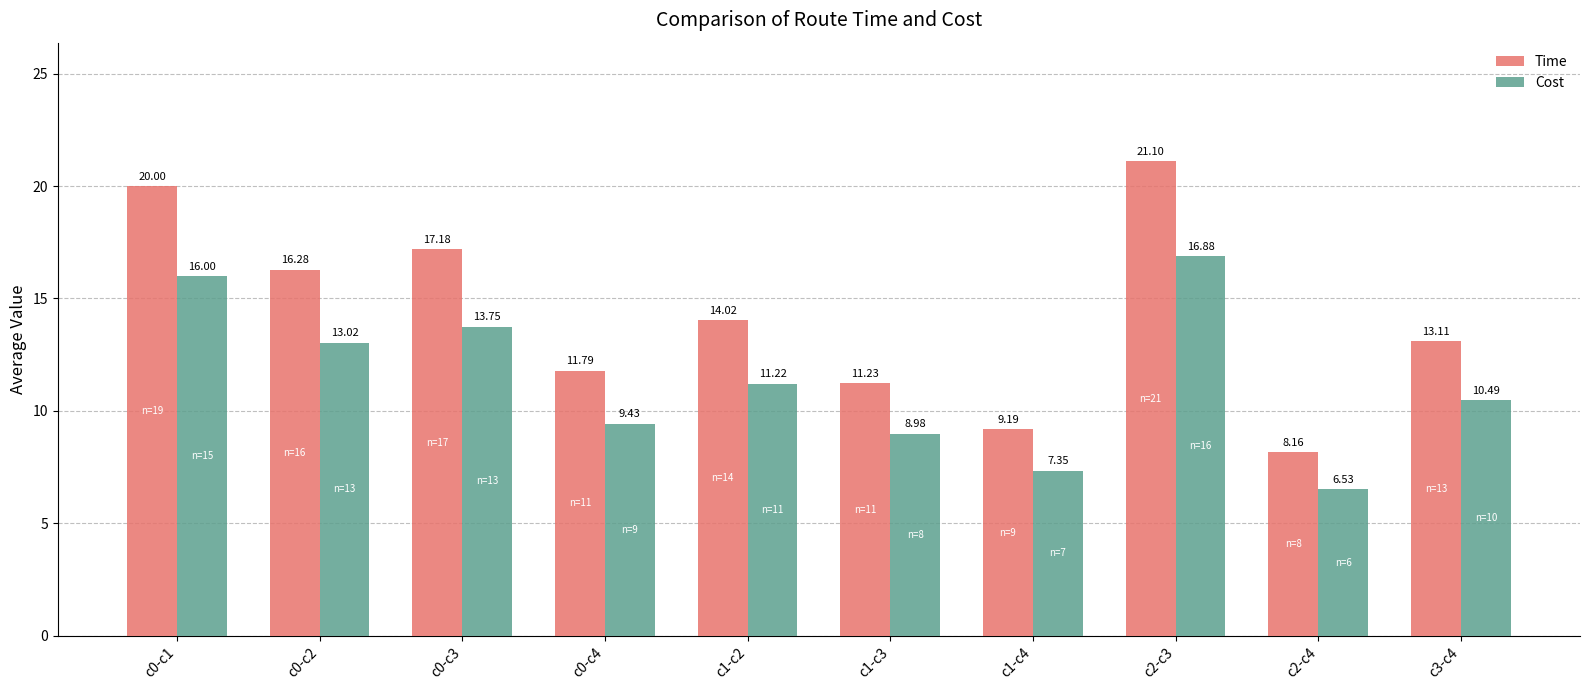

What are all the series names shown in the legend?

Time, Cost